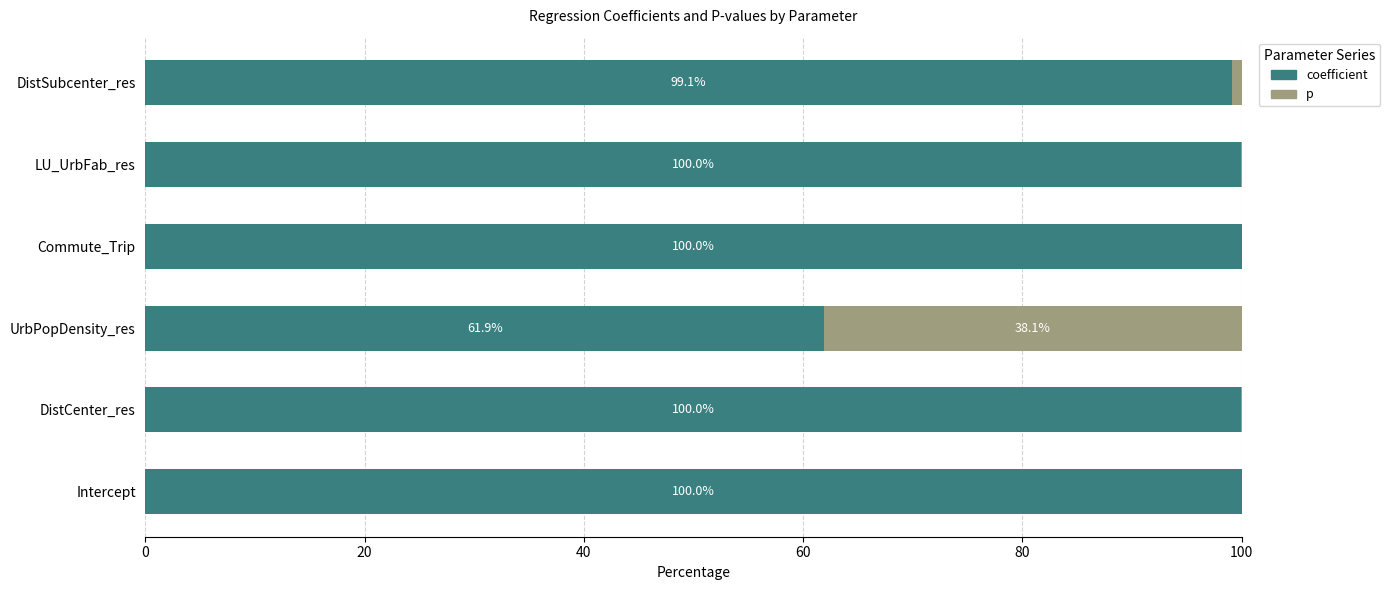

Where is coefficient nearest to the value 80?

UrbPopDensity_res